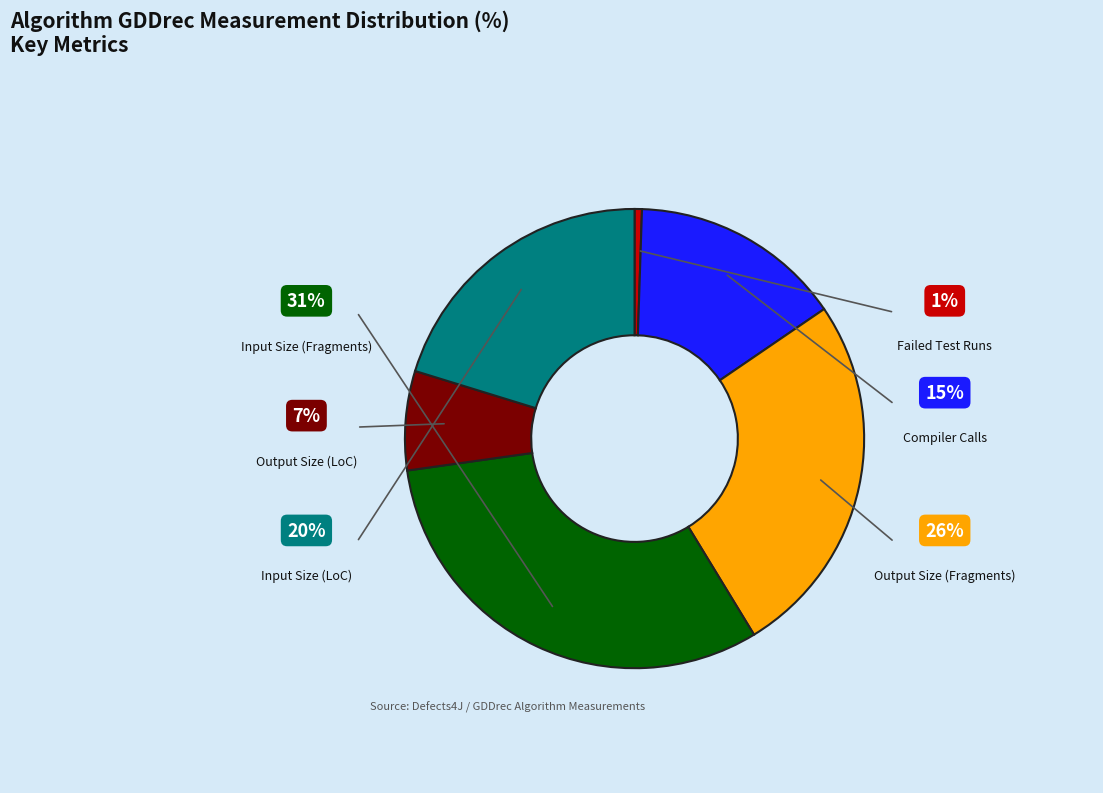

Is there a majority slice in this chart?

No